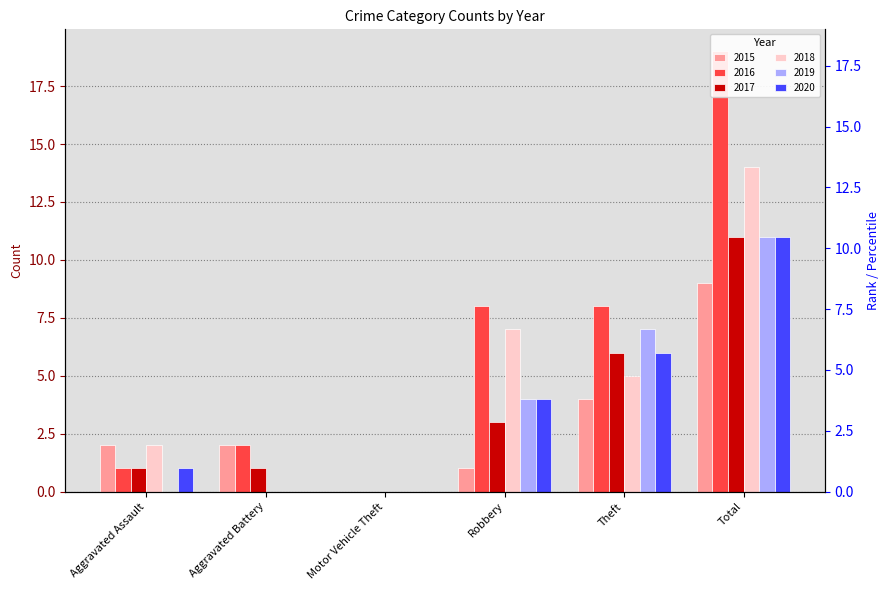

How many data points does each series have?

6